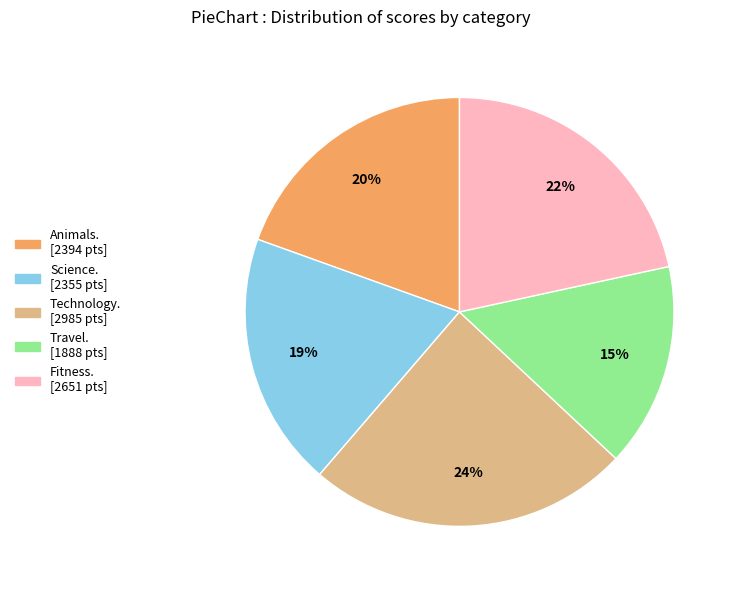

How many segments does this pie chart have?

5